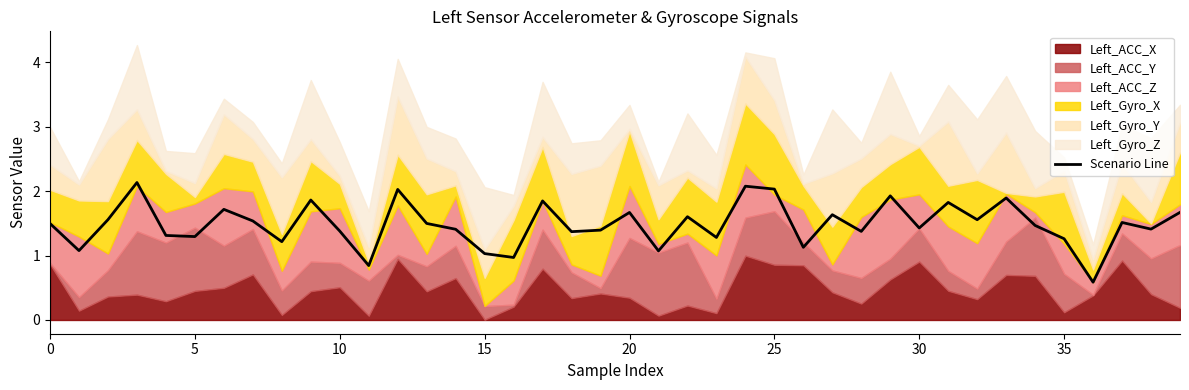

Does the chart have visible grid lines?

No